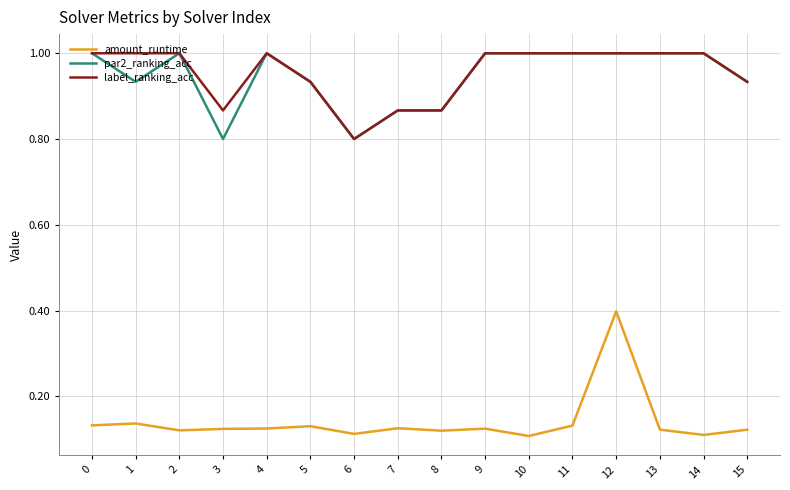

At which category is the sum across all series the highest?

12